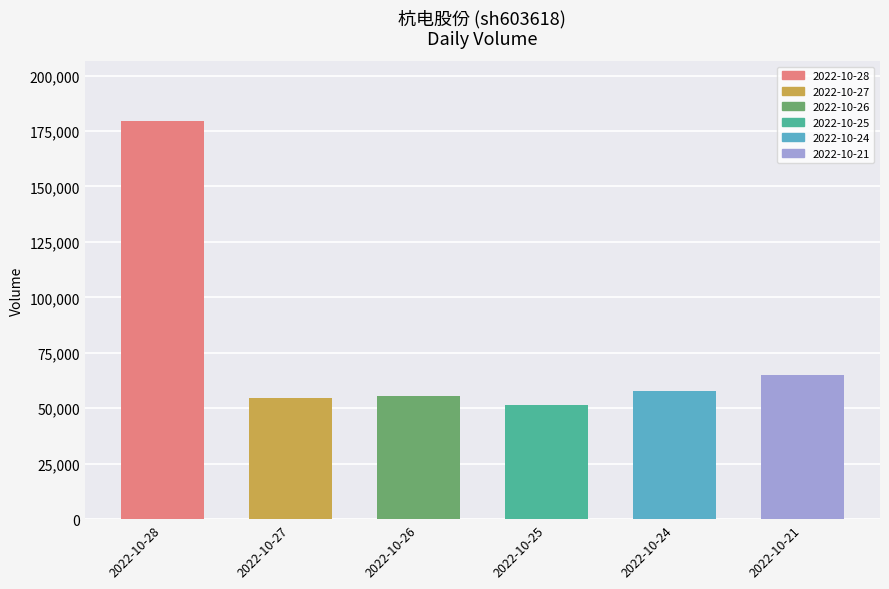

What is the minimum value shown in the chart?

51313